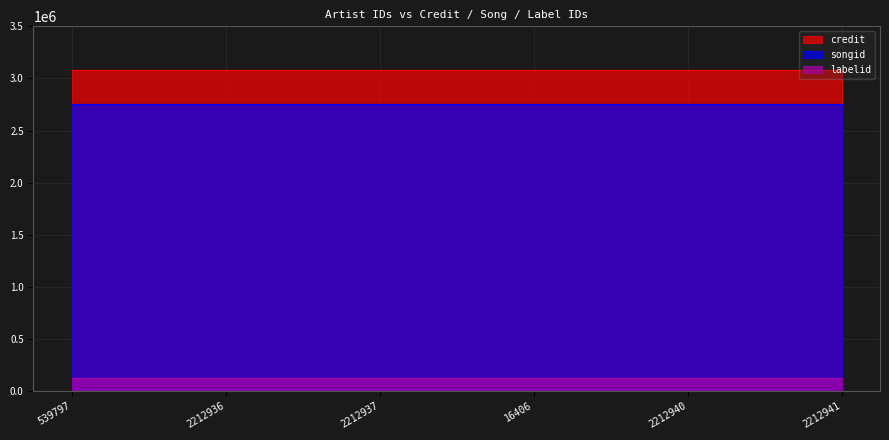

What is the smallest value displayed?

120746